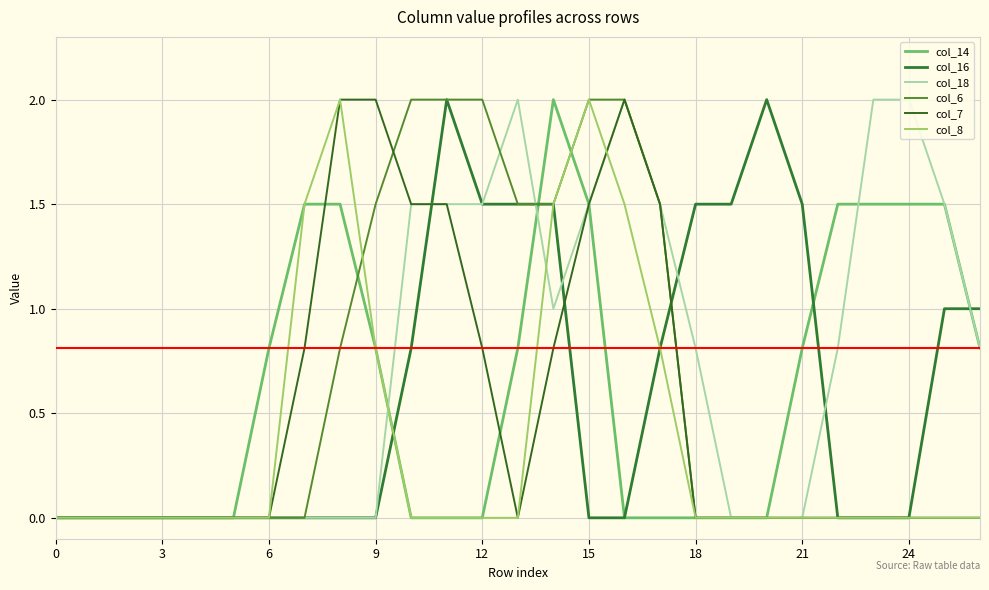

What is the label of the 6th point from the right?

21